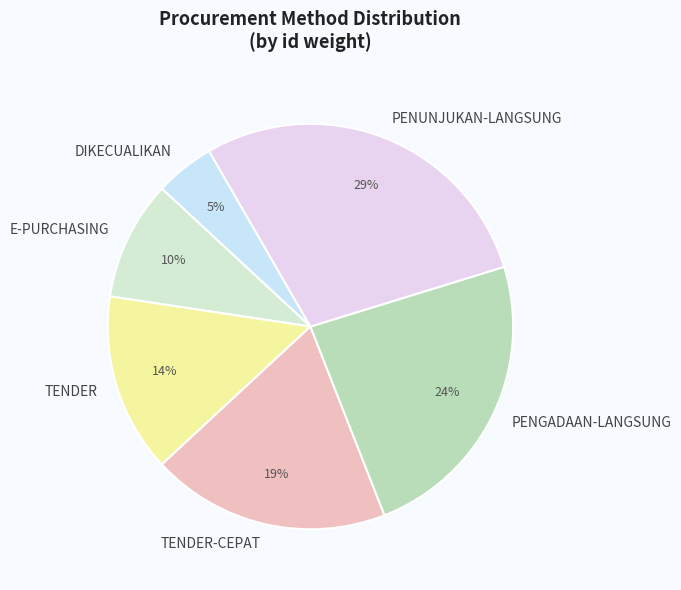

Rank the categories by value from lowest to highest.

DIKECUALIKAN, E-PURCHASING, TENDER, TENDER-CEPAT, PENGADAAN-LANGSUNG, PENUNJUKAN-LANGSUNG